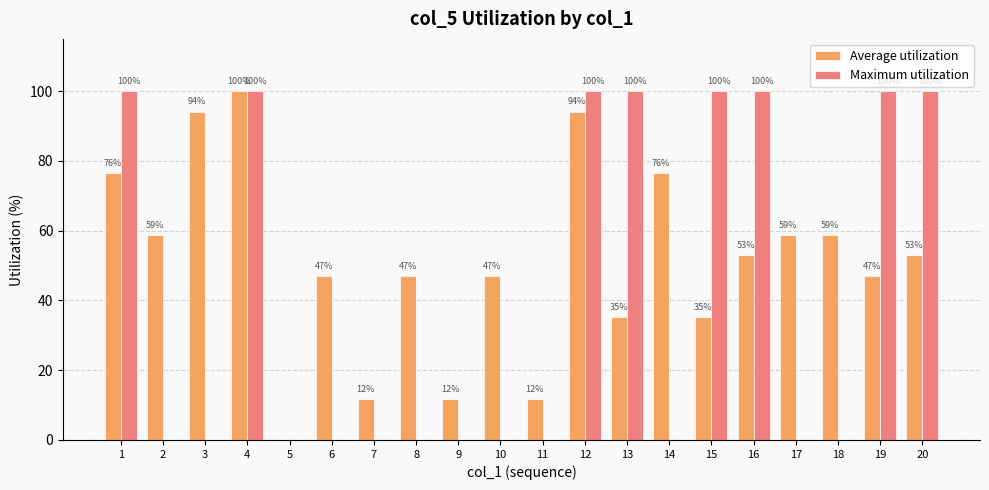

Which series changed the most between 9 and 19?

Maximum utilization